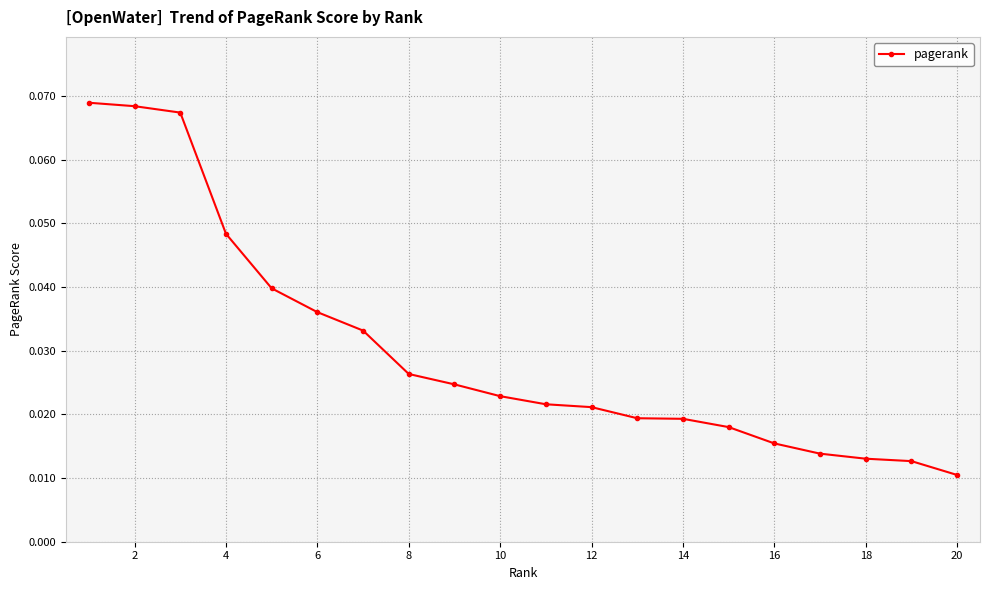

Count the values in the range 0 to 1.

20